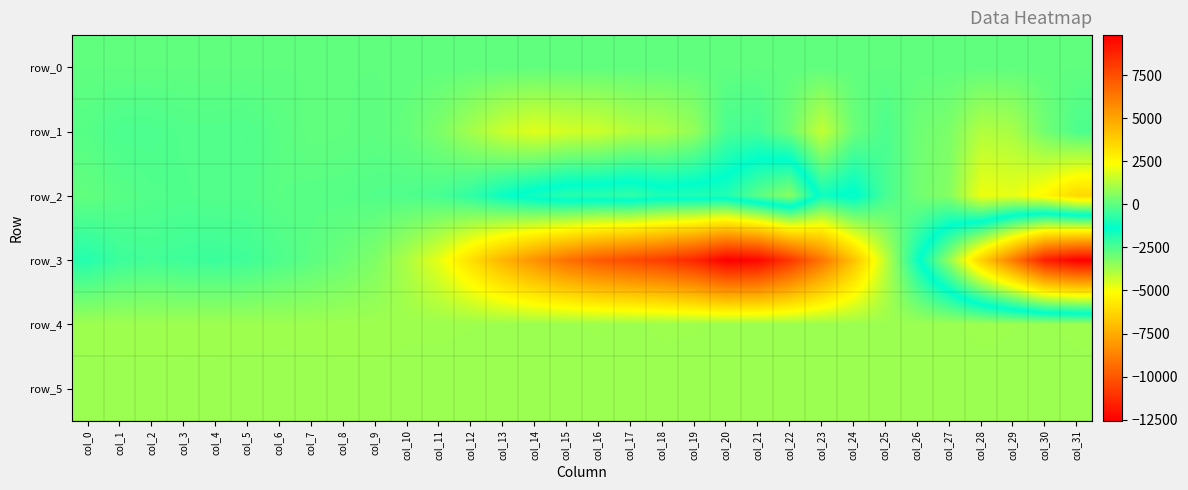

What is the sum of all row_3 values?

46940.0